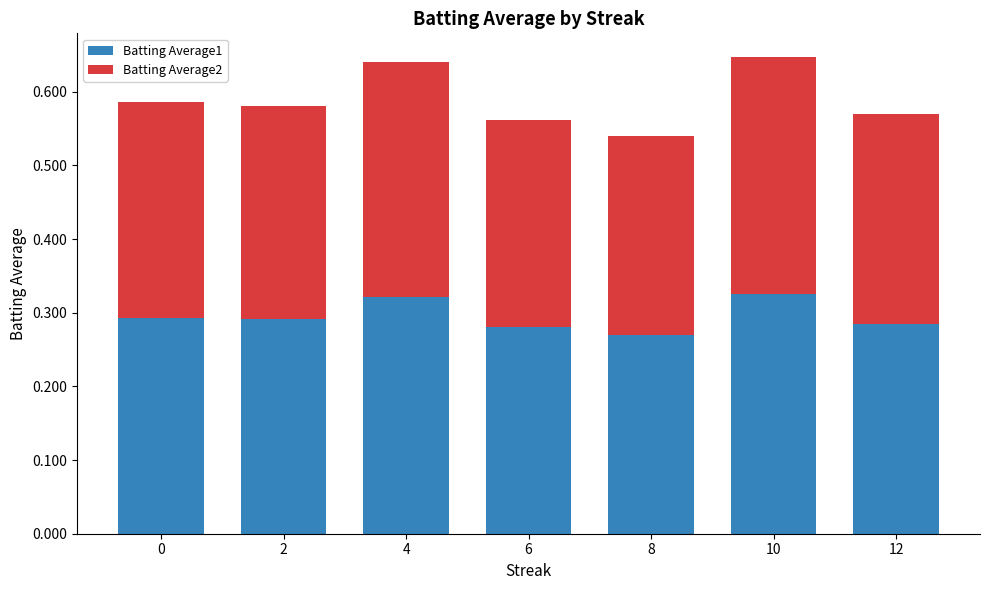

What is the sum of the Batting Average1 values at 8 and 12?

0.6